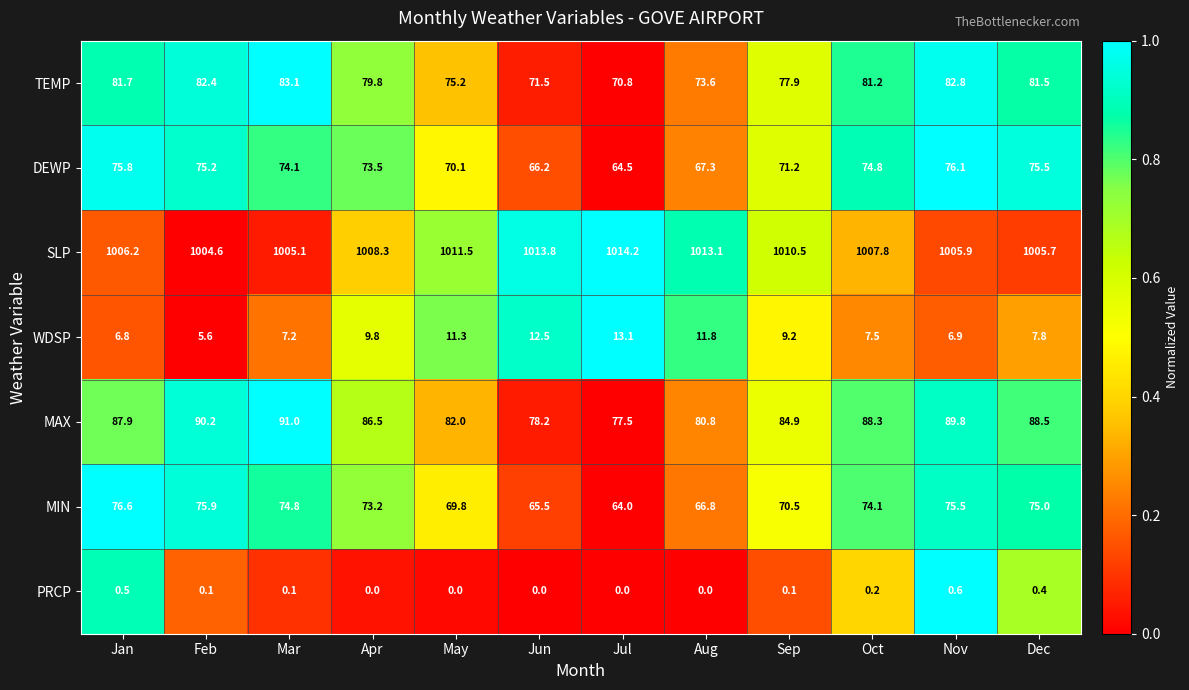

The value of WDSP at Mar is 7.2. True or false?

True